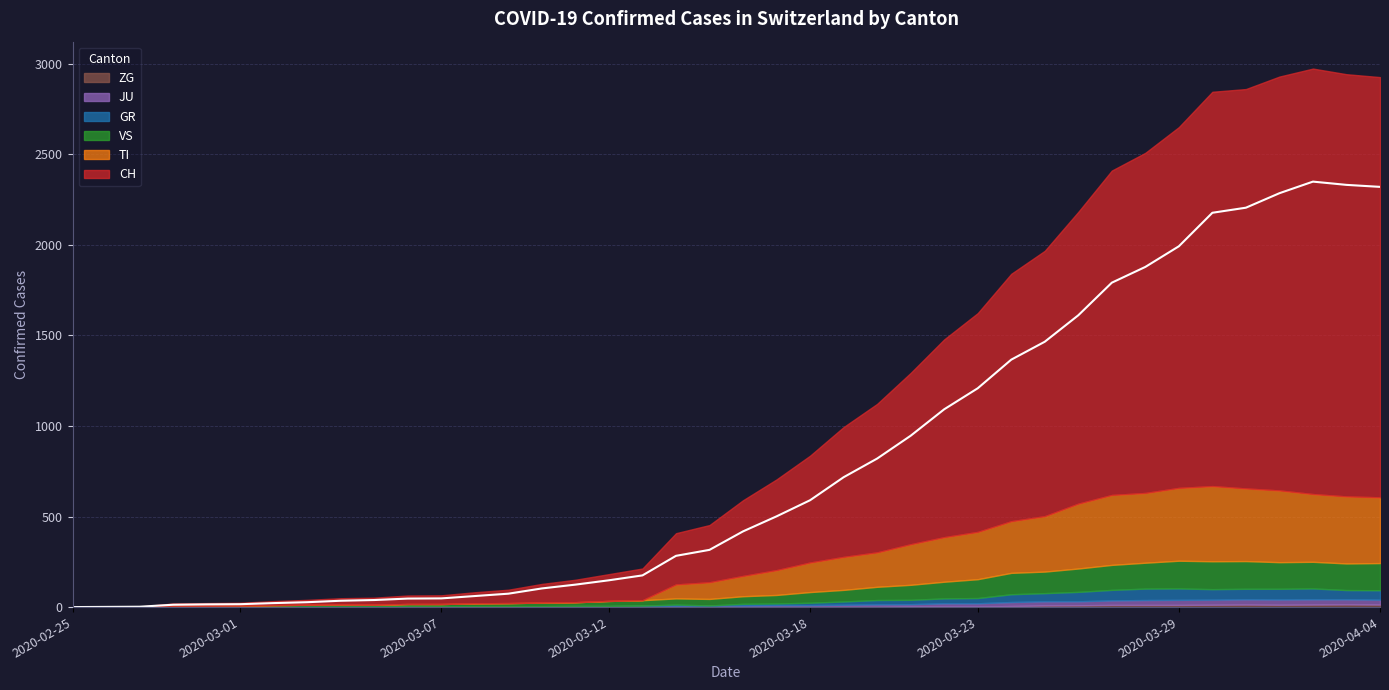

Which series has the largest total across all categories?

CH